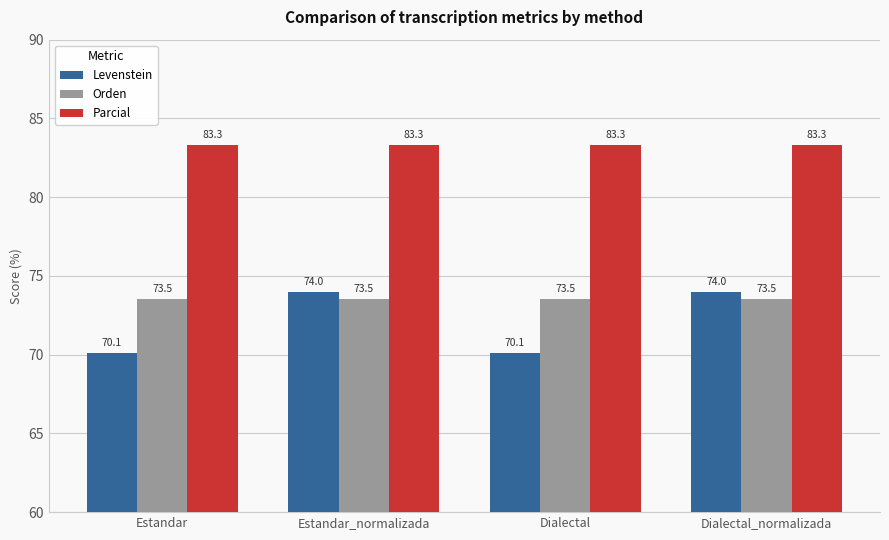

The value of Orden at Dialectal is 73.5. True or false?

True